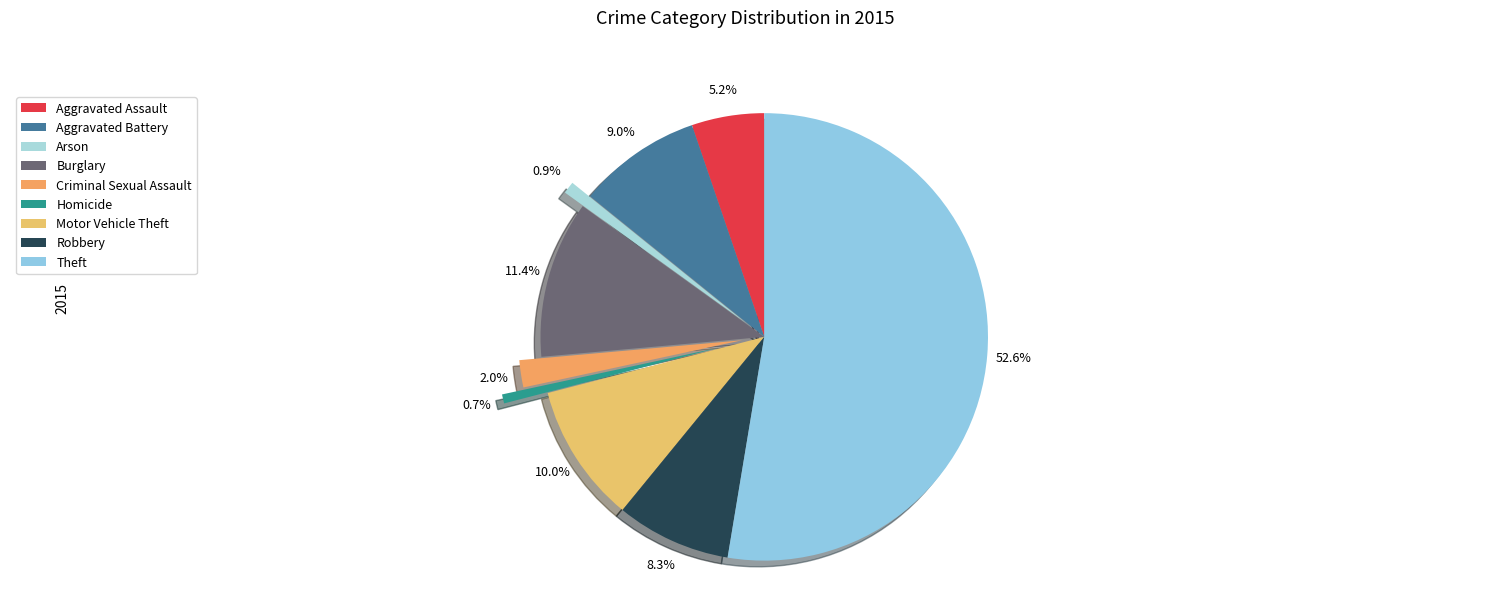

How many slices are in this pie chart?

9